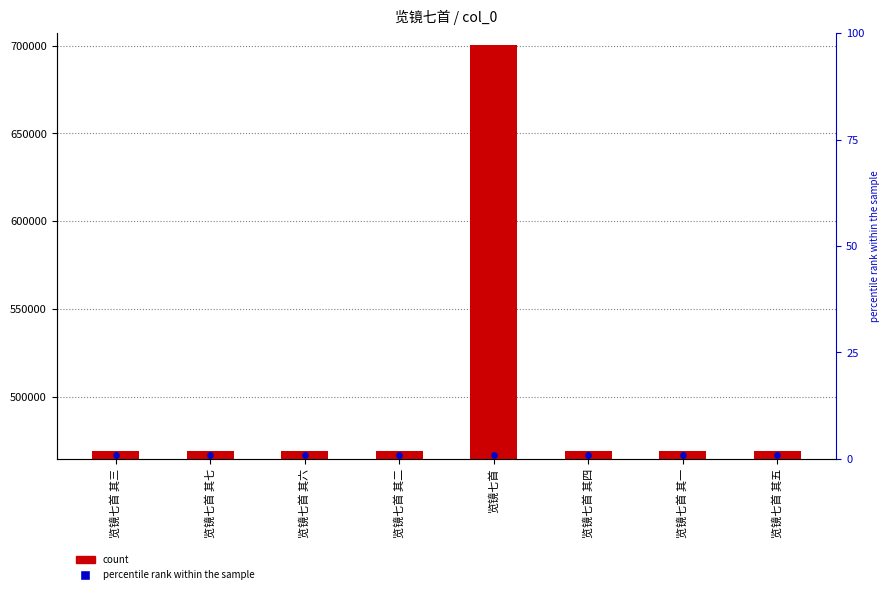

Is the value of col_0 at 览镜七首 其四 greater than the value of percentile rank within the sample at 览镜七首 其一?

Yes